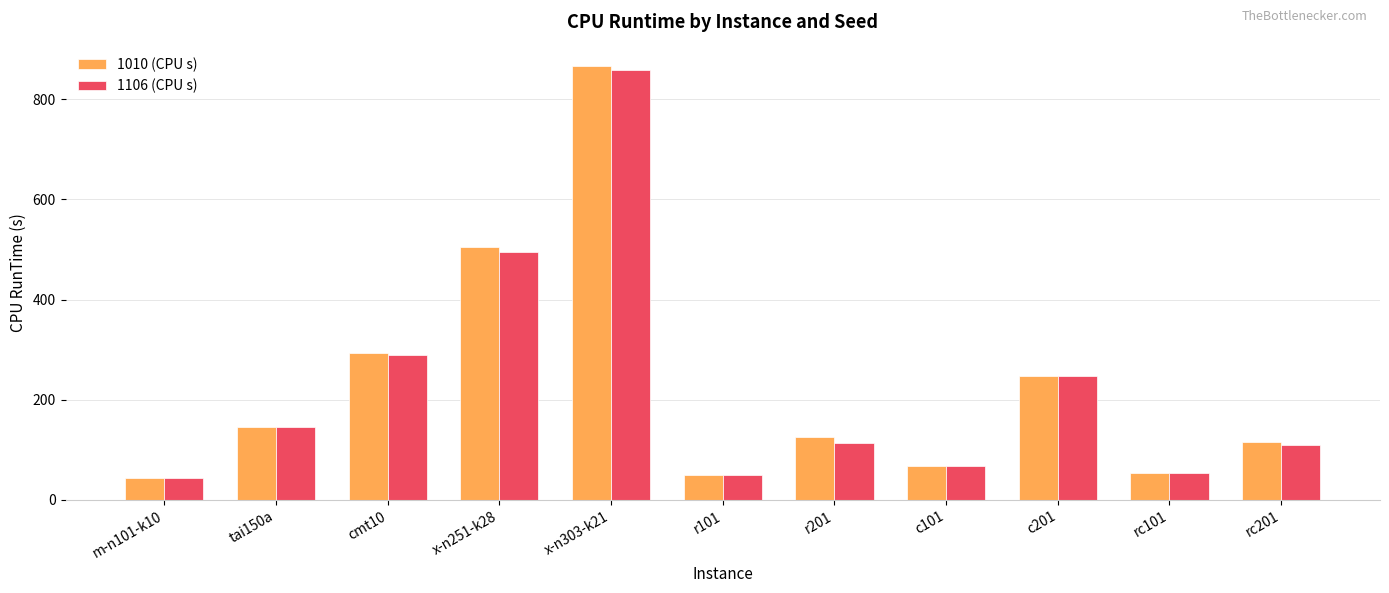

At which category is the sum across all series the highest?

x-n303-k21